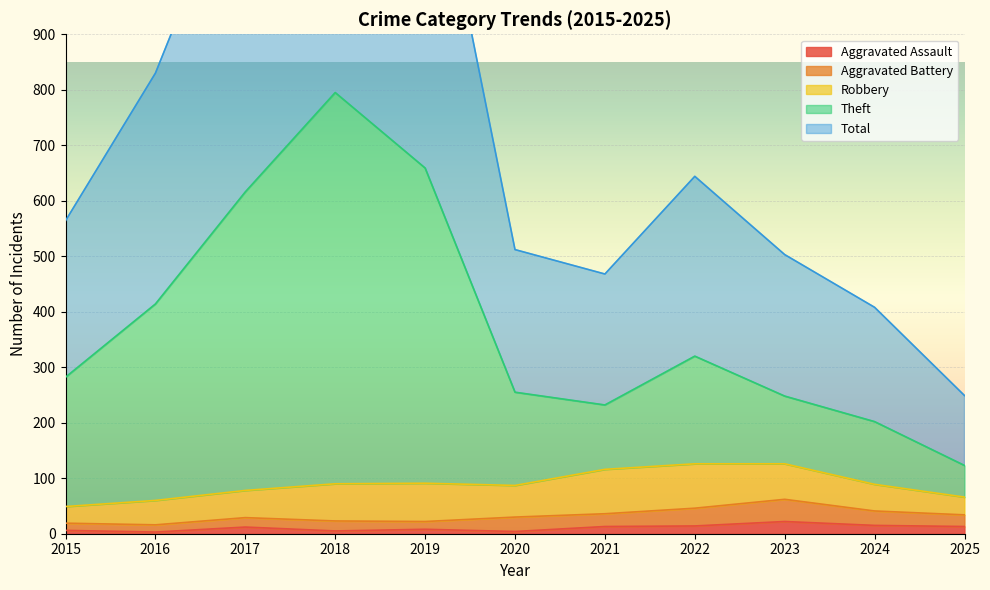

How many interior local peaks does the Total series have?

2